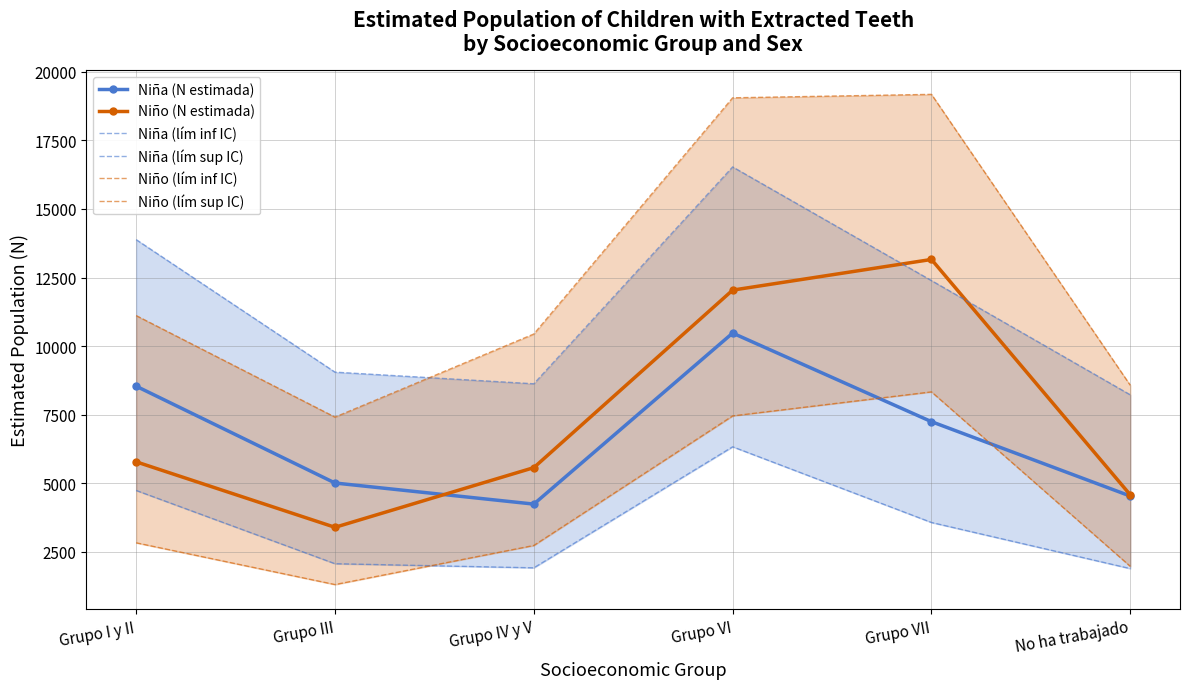

Which series has the largest total across all categories?

Niño (lím sup IC)